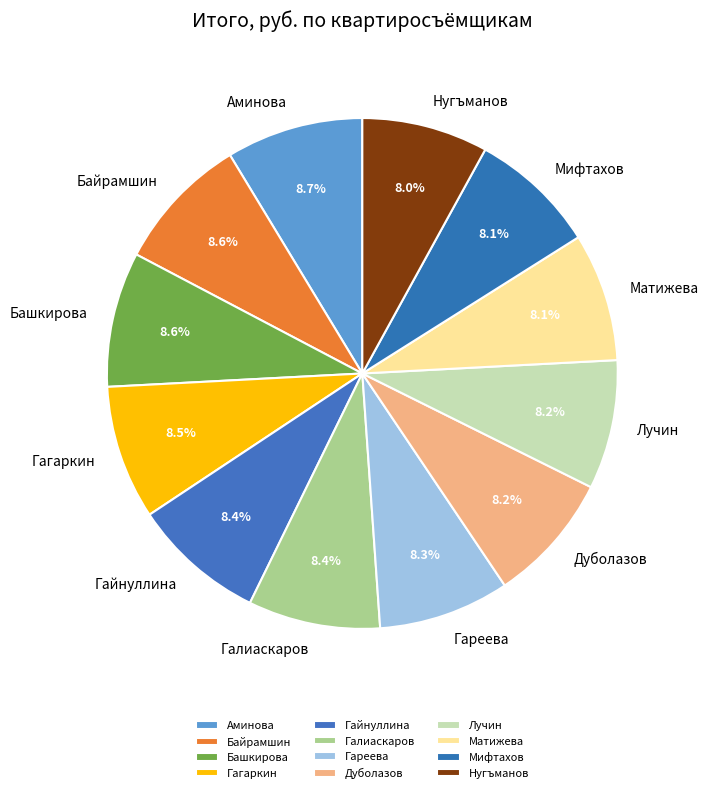

Do Гареева and Галиаскаров together represent more than half of the pie?

No